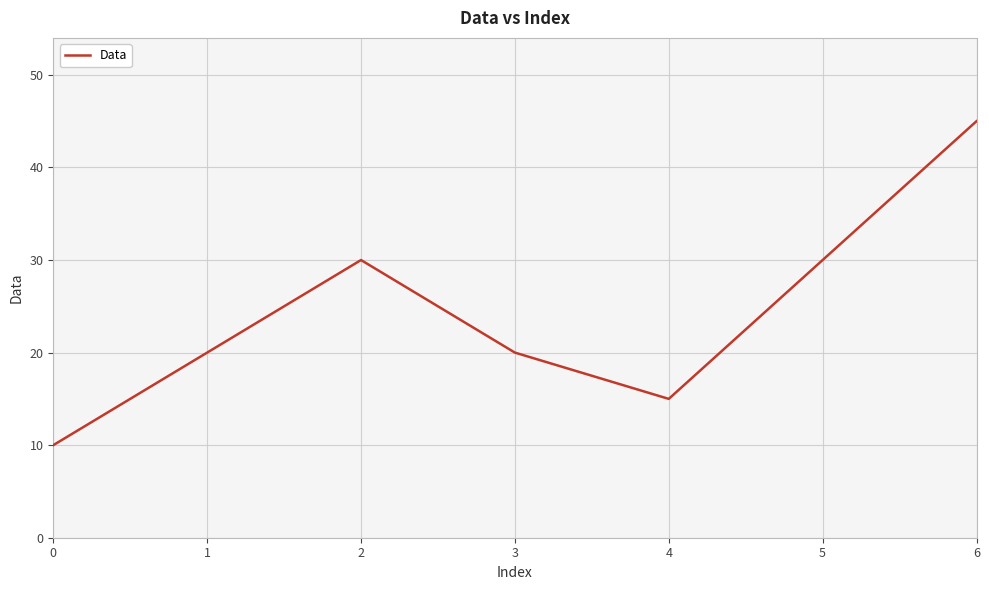

What is the maximum value shown in the chart?

45